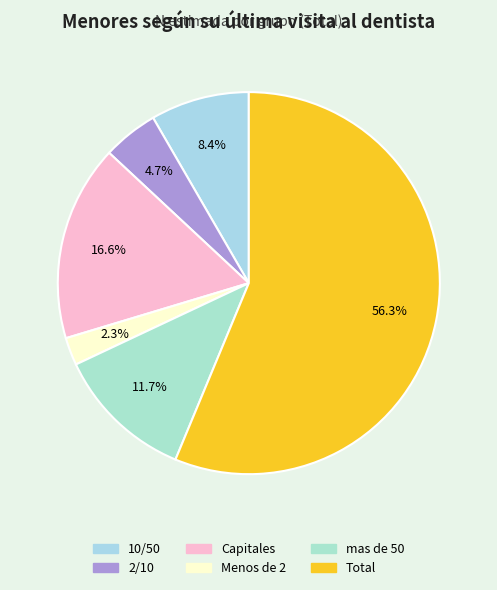

Which slice is the largest?

Total